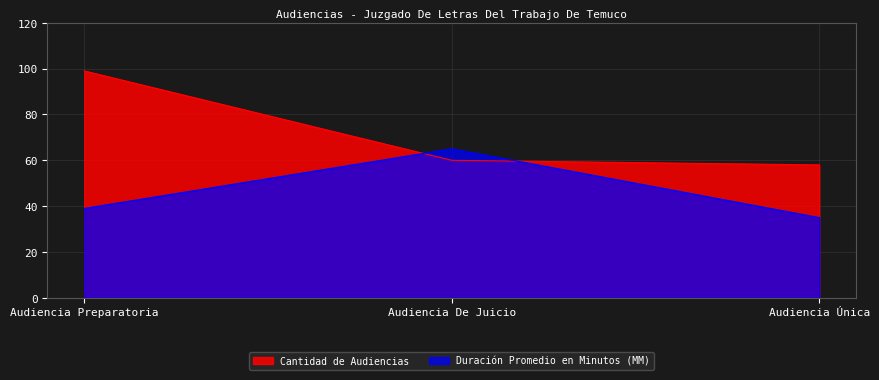

Is the value of Duración Promedio en Minutos (MM) at Audiencia De Juicio greater than the value of Cantidad de Audiencias at Audiencia Única?

Yes